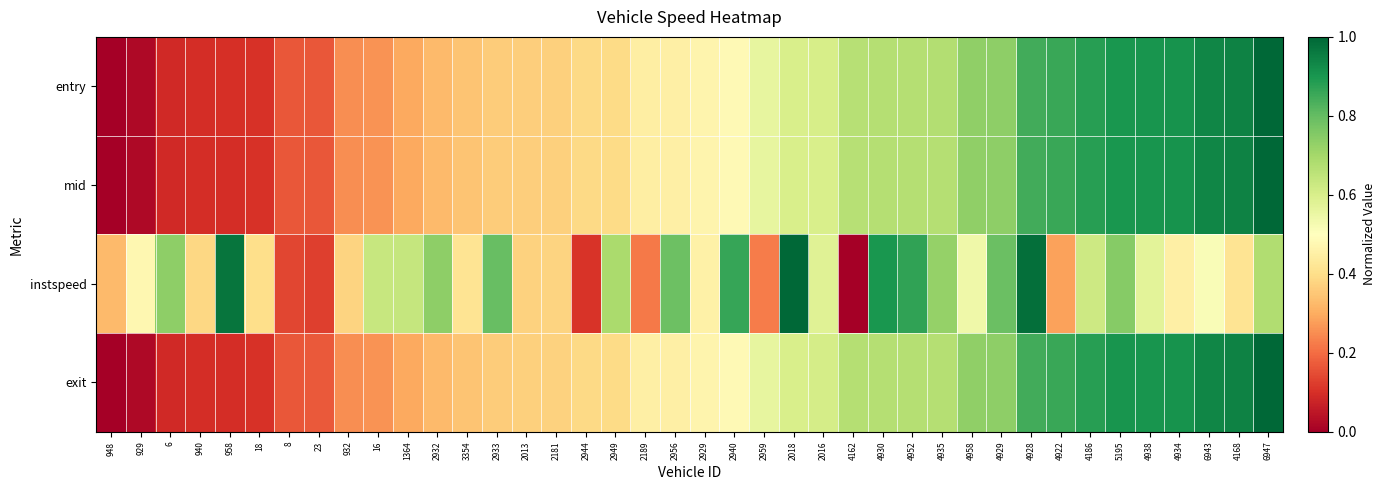

Rank the series by their maximum value, from lowest to highest.

instspeed, entry, mid, exit